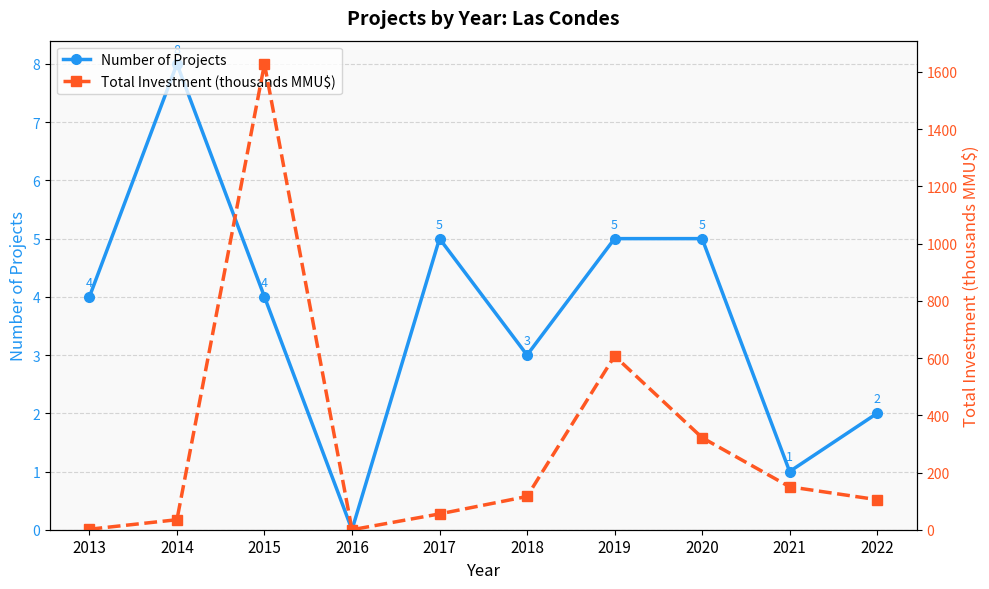

At how many categories does at least one series exceed 600?

2